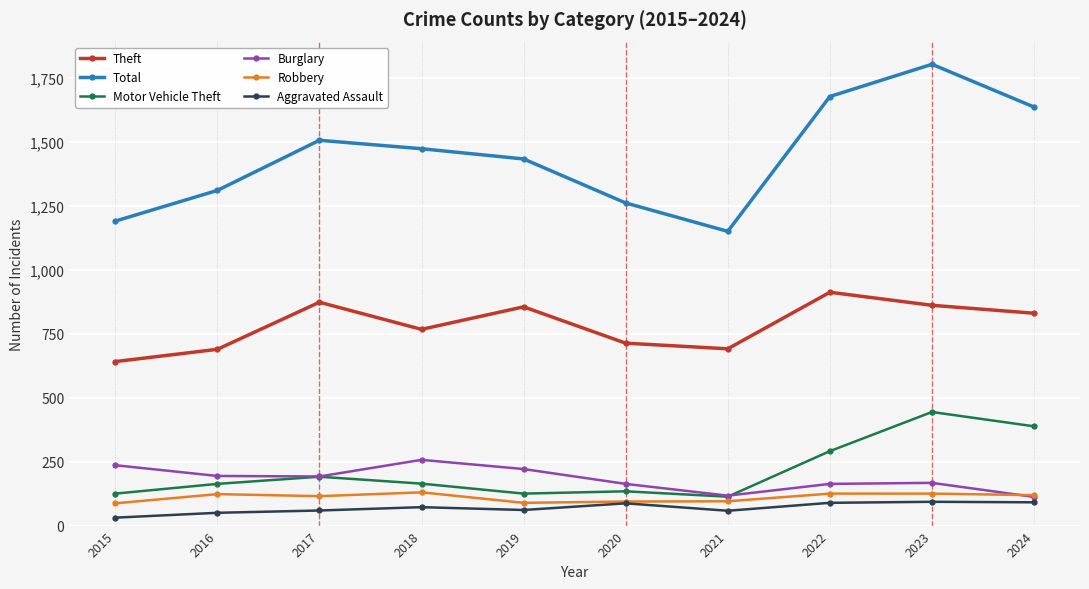

True or false: Total has more than 0 points higher than both neighbors.

True